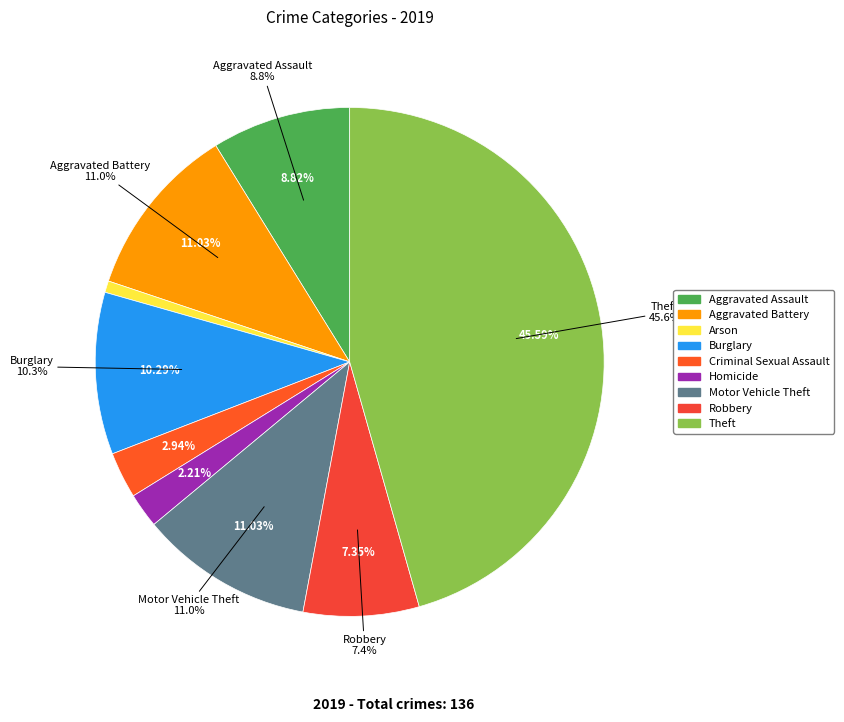

To the nearest percent, what percentage of the pie is Theft?

46%